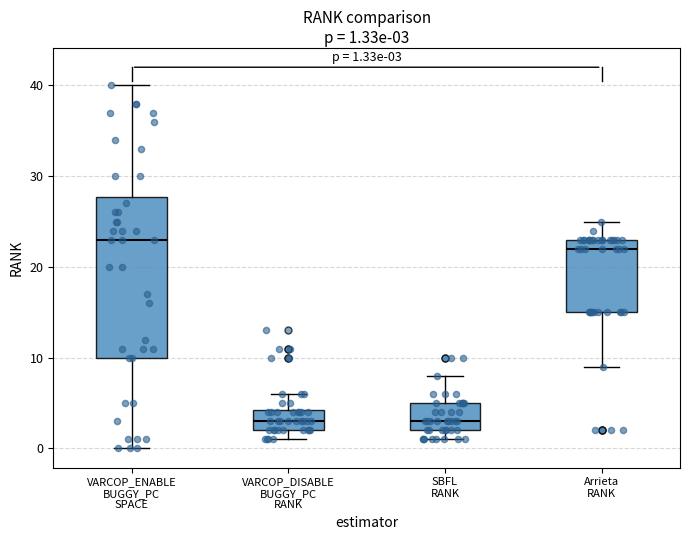

Comparing the boxes themselves (not the whiskers), which one is the tallest?

VARCOP_ENABLE BUGGY_PC SPACE